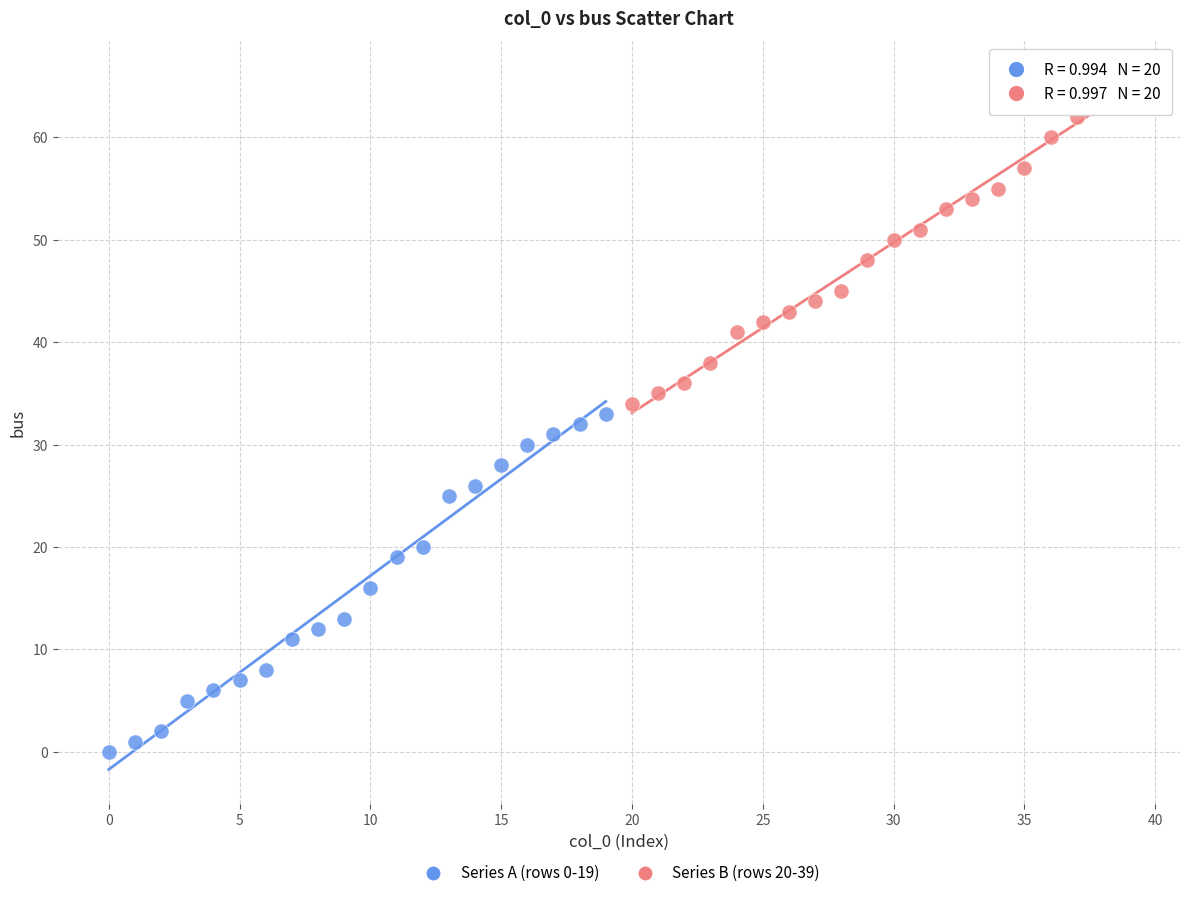

Which series reaches the minimum Y coordinate?

Series A (rows 0-19)